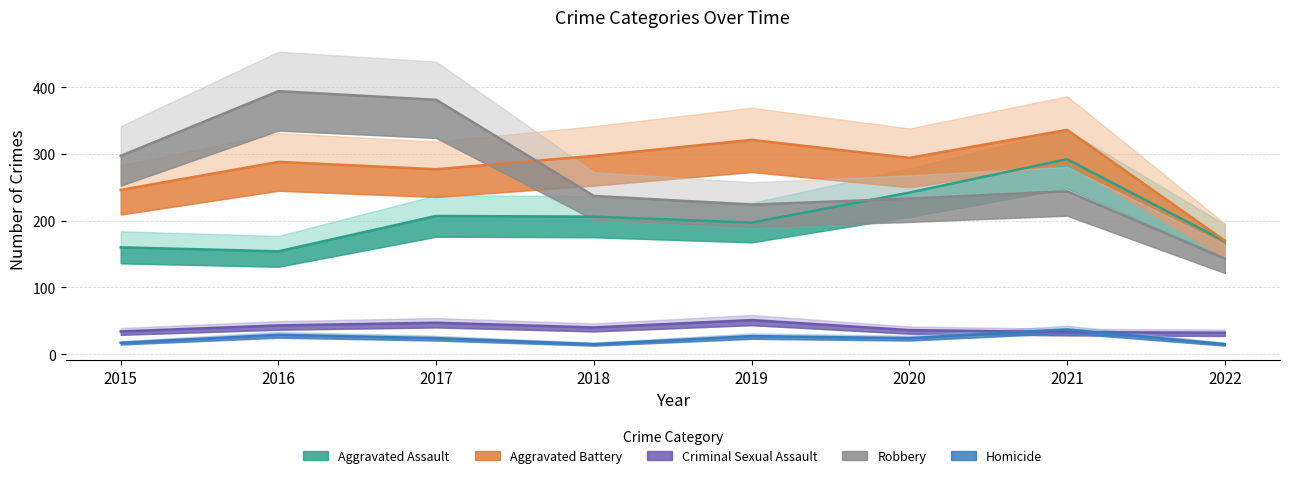

At which category does Homicide reach its first local valley?

2018